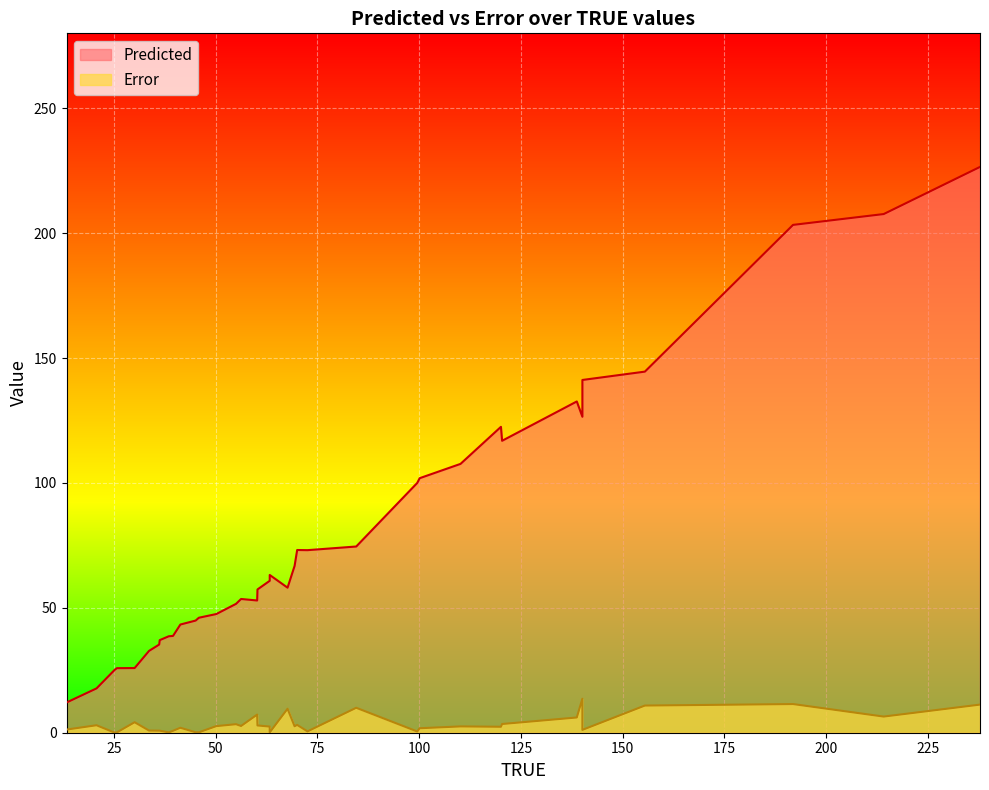

True or false: Error has more than 0 points higher than both neighbors.

True